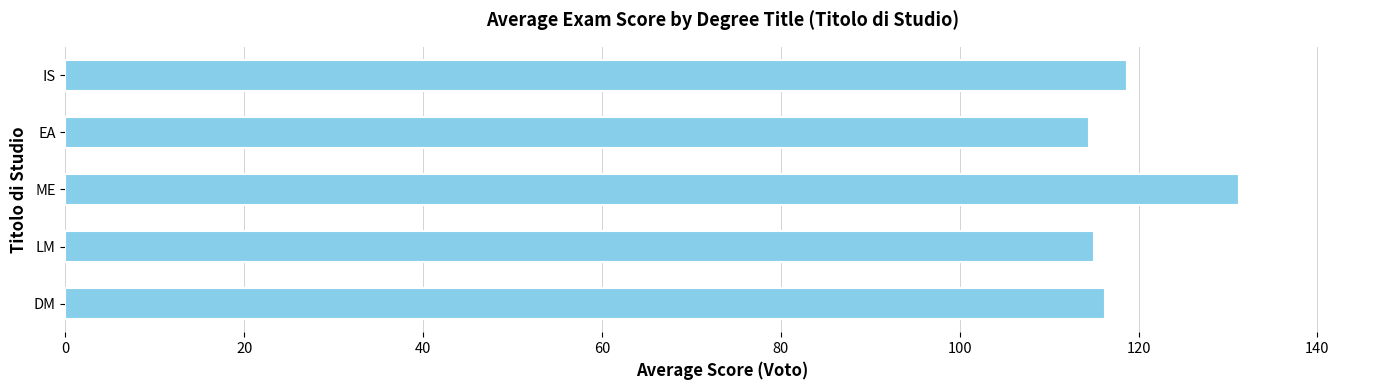

At which label is the value closest to 122?

IS